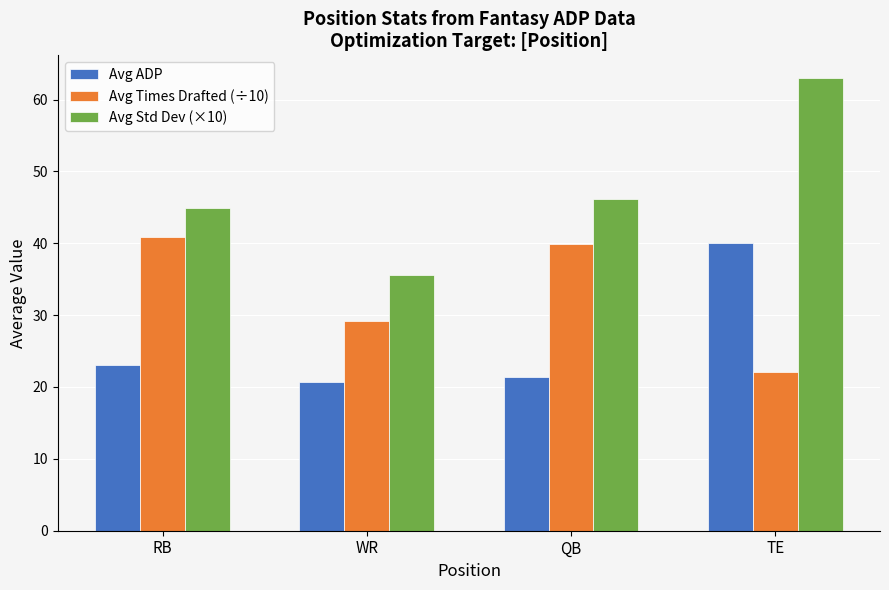

The Avg ADP series shows 23.0 at RB. True or false?

True